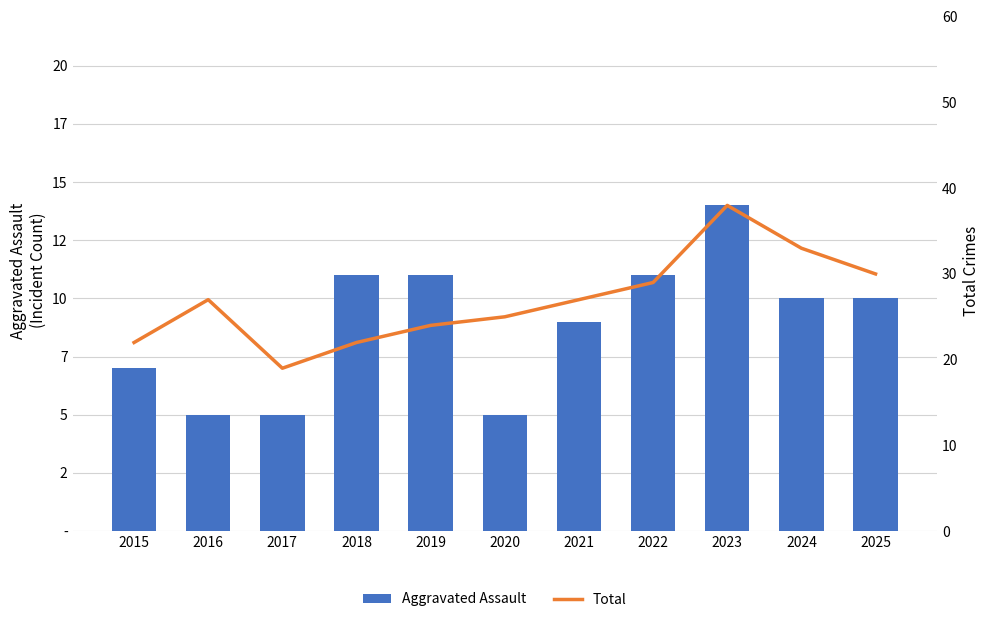

How many series are shown in this chart?

2